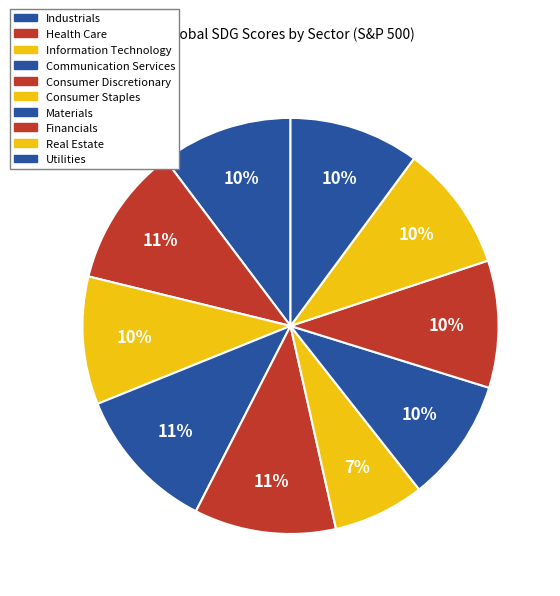

How many segments does this pie chart have?

10